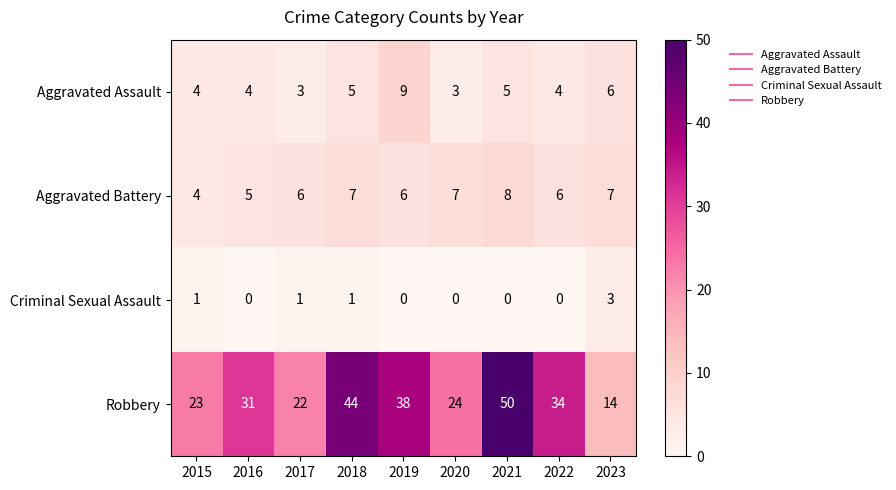

True or false: Aggravated Battery has a value of 2 at 2015.

False